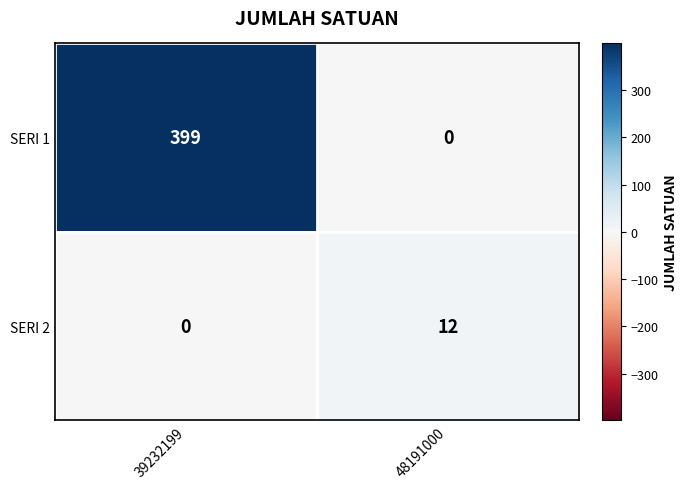

What is the difference between the maximum and minimum values in the SERI 2 series?

12